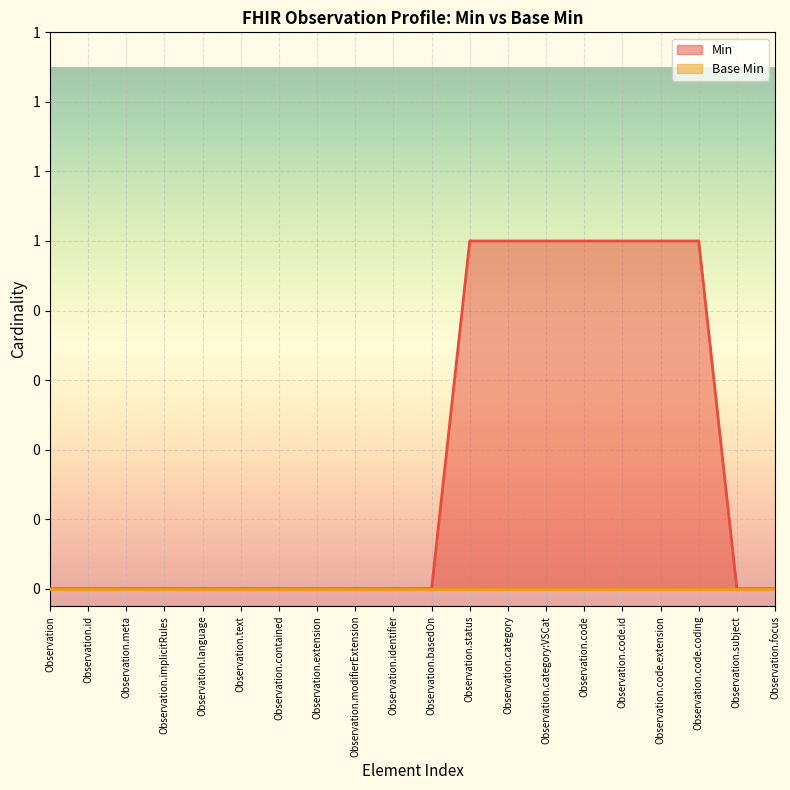

How many categories are shown in the chart?

20